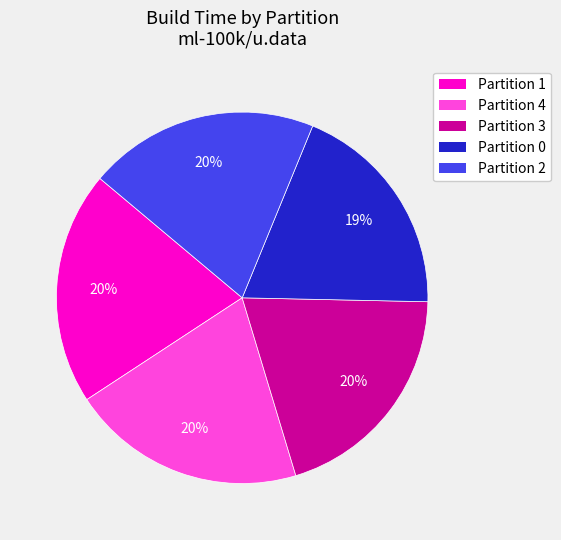

Do Partition 4 and Partition 1 together represent more than half of the pie?

No